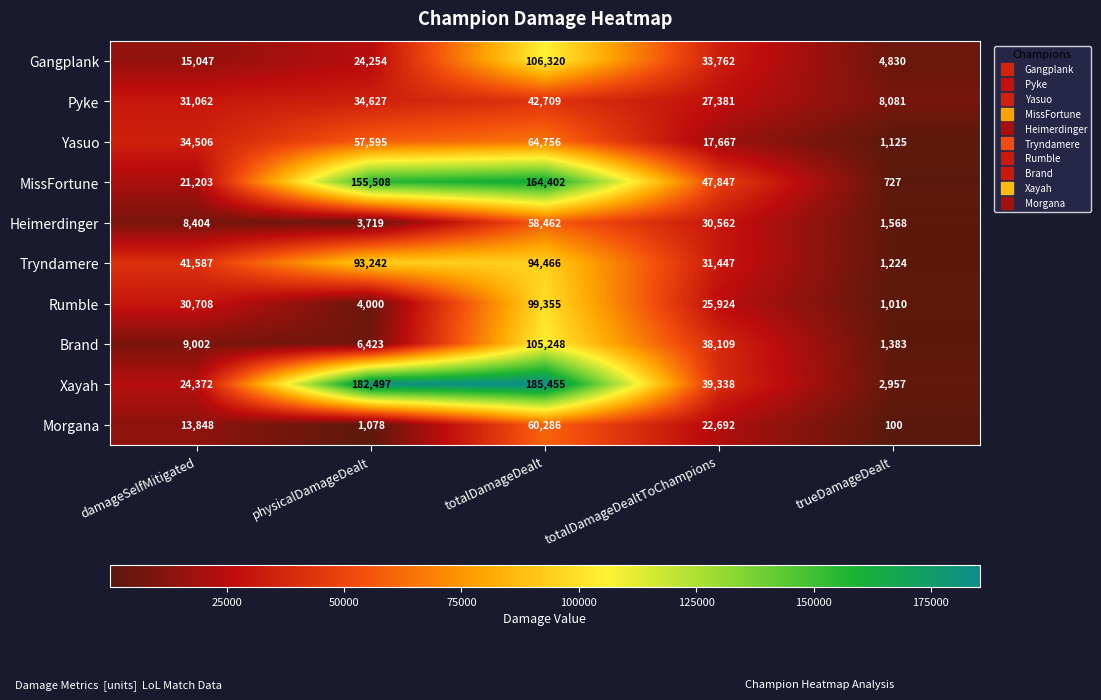

How many data points does each series have?

5